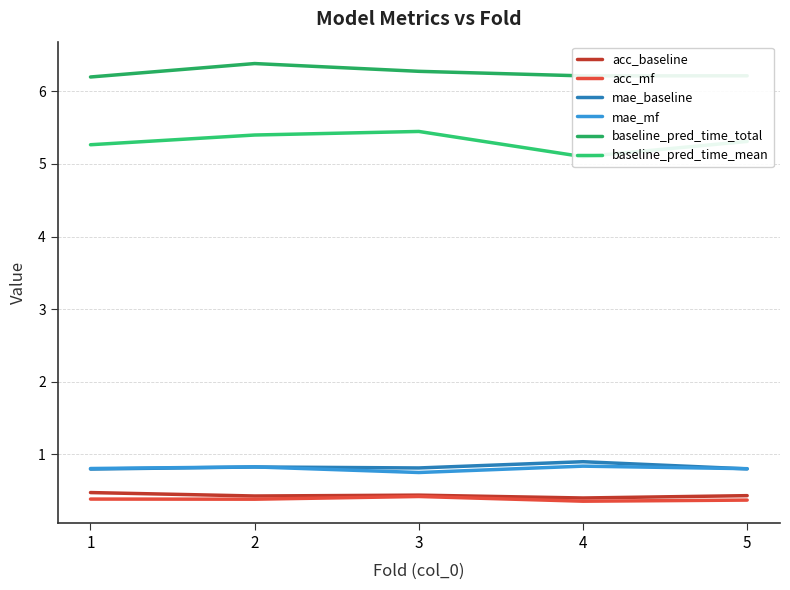

How many interior local peaks does the mae_mf series have?

2